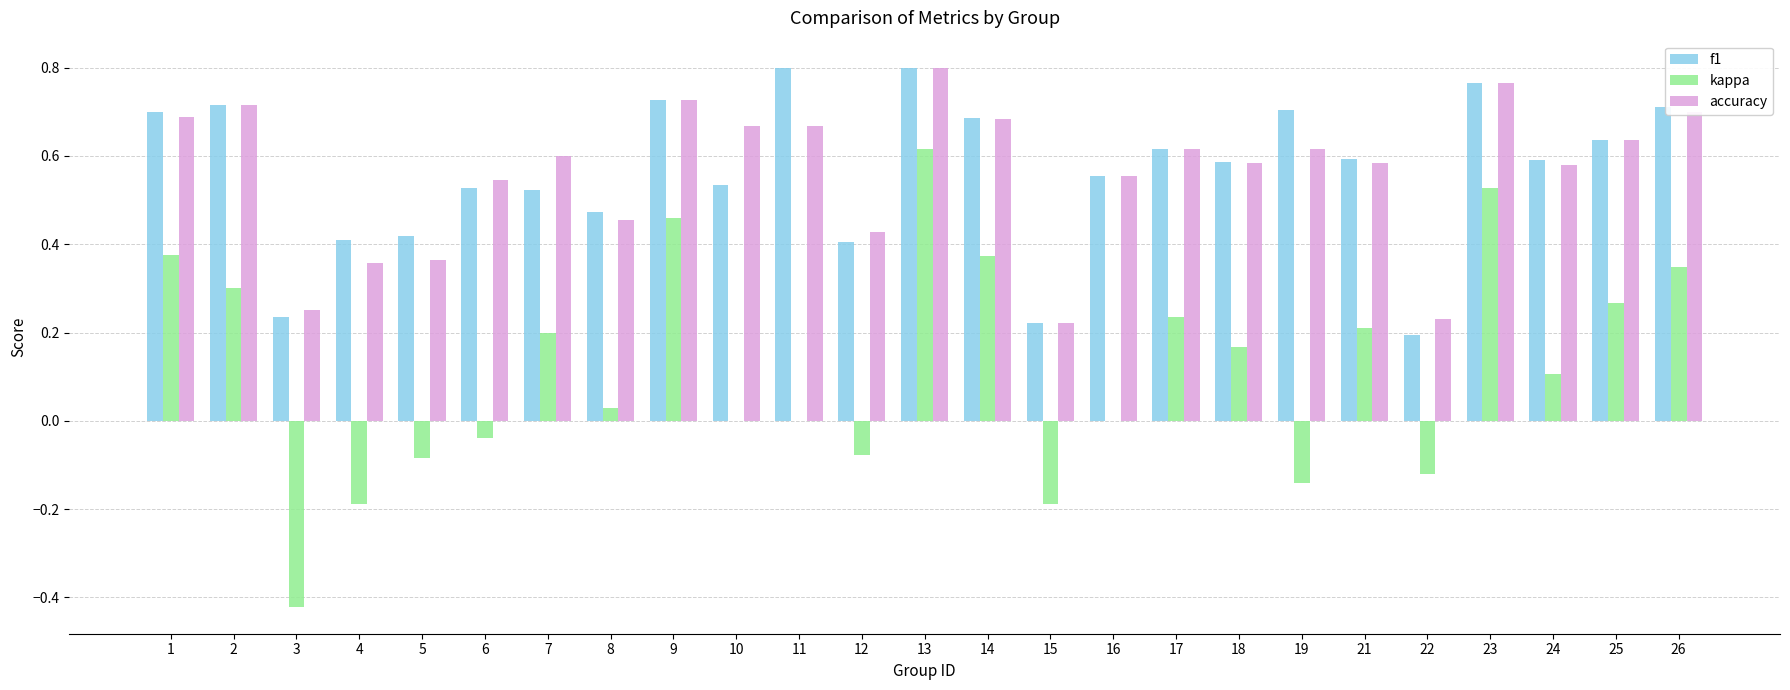

At which label does accuracy reach its peak?

13